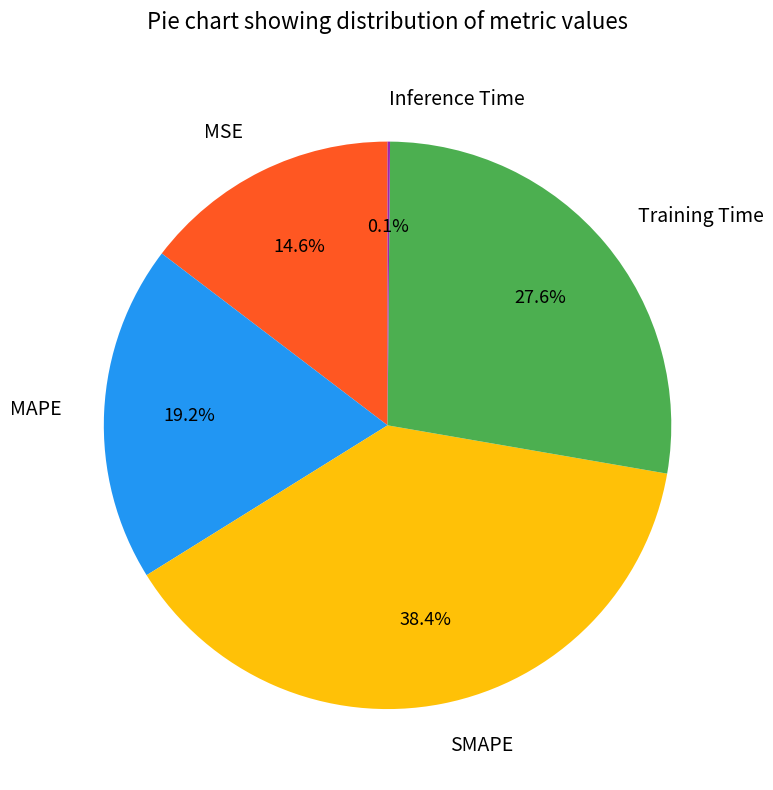

Approximately how many times larger is the value at MSE compared to Training Time?

0.5